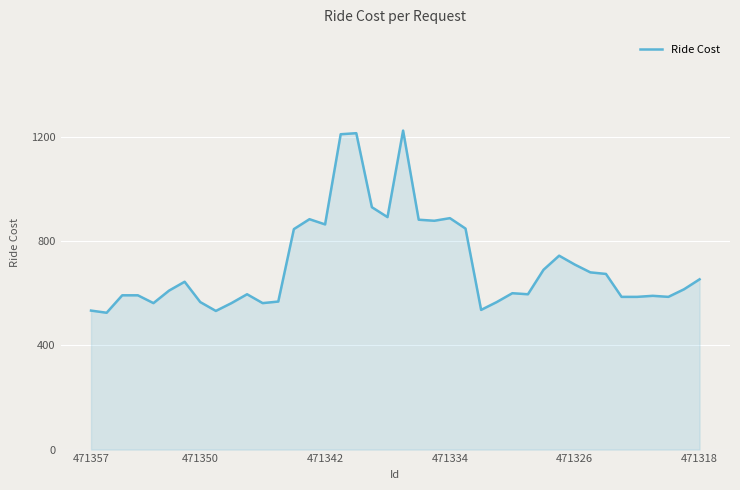

How many lines are shown in the chart?

1